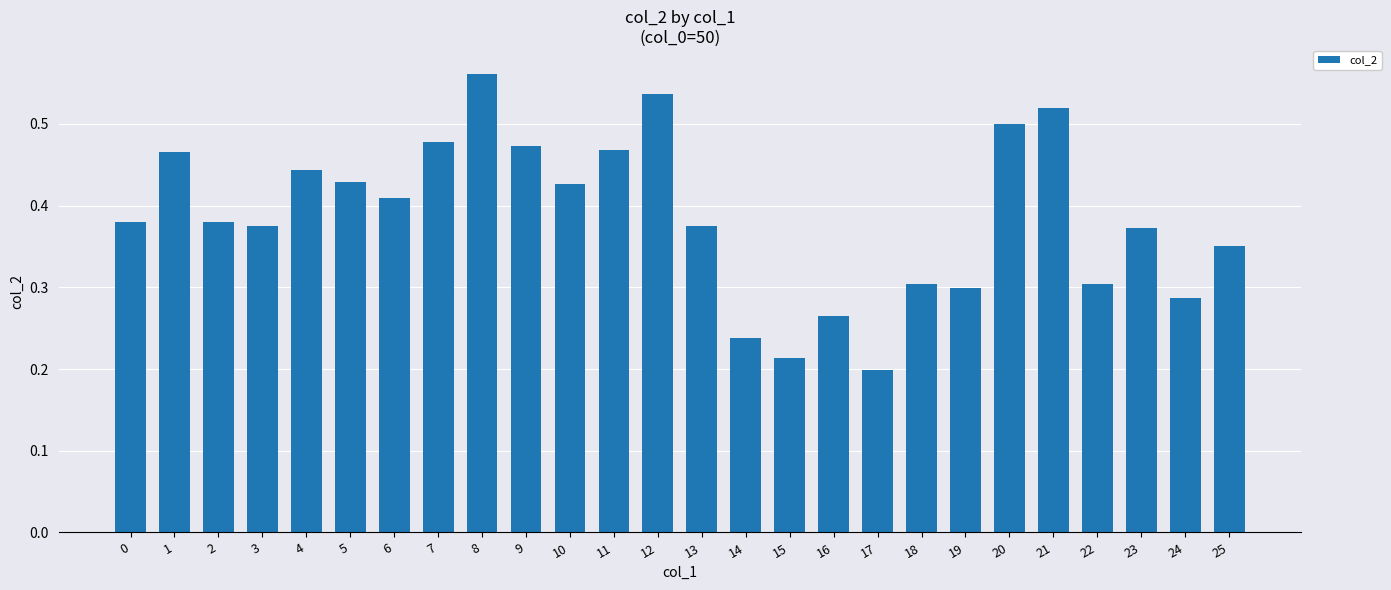

At which label is the value closest to 0?

17